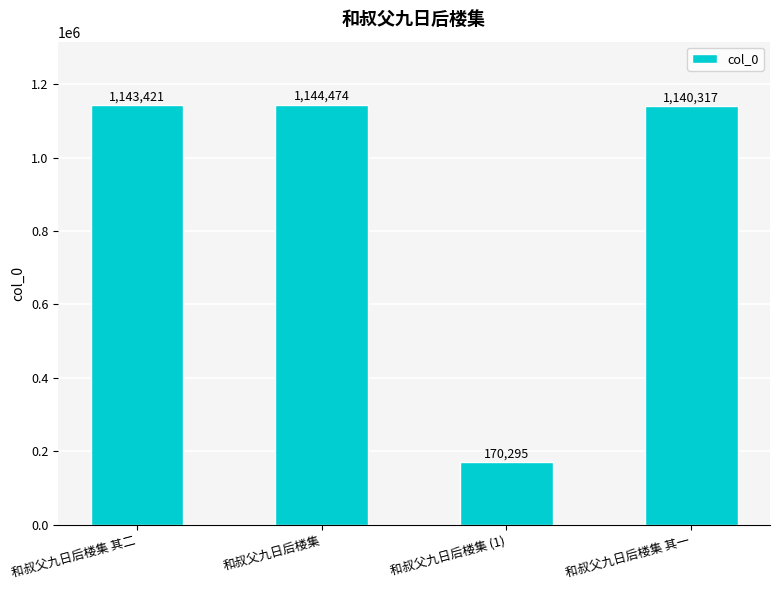

Reading left to right, list all the values displayed in this chart.

和叔父九日后楼集 其二=1143421	和叔父九日后楼集=1144474	和叔父九日后楼集 (1)=170295	和叔父九日后楼集 其一=1140317